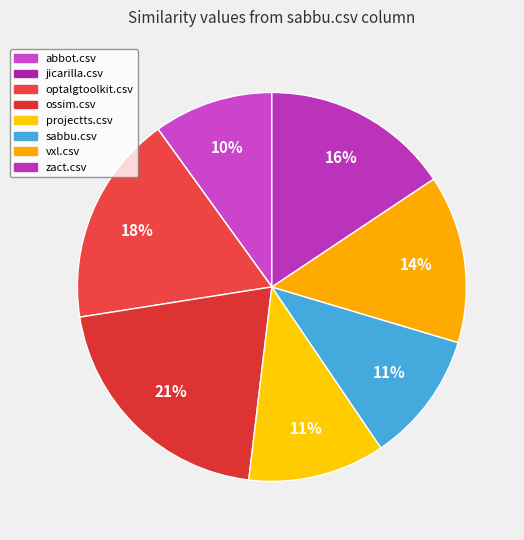

Is the sum of jicarilla.csv and abbot.csv greater than half?

No